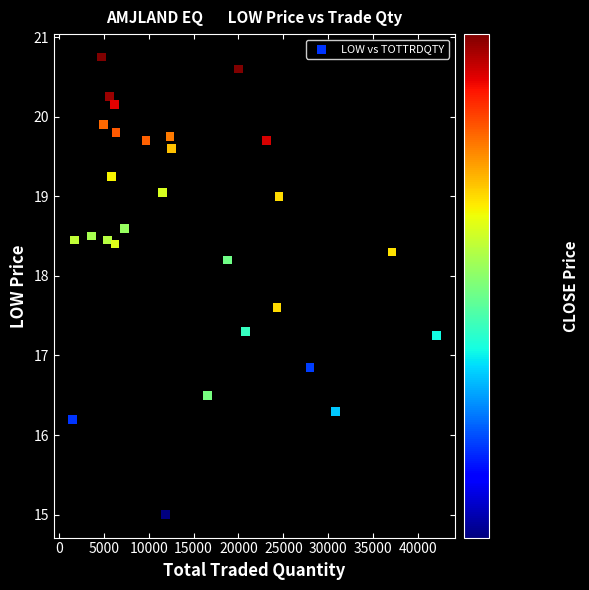

What is the range of X values (max minus min)?

40560.0